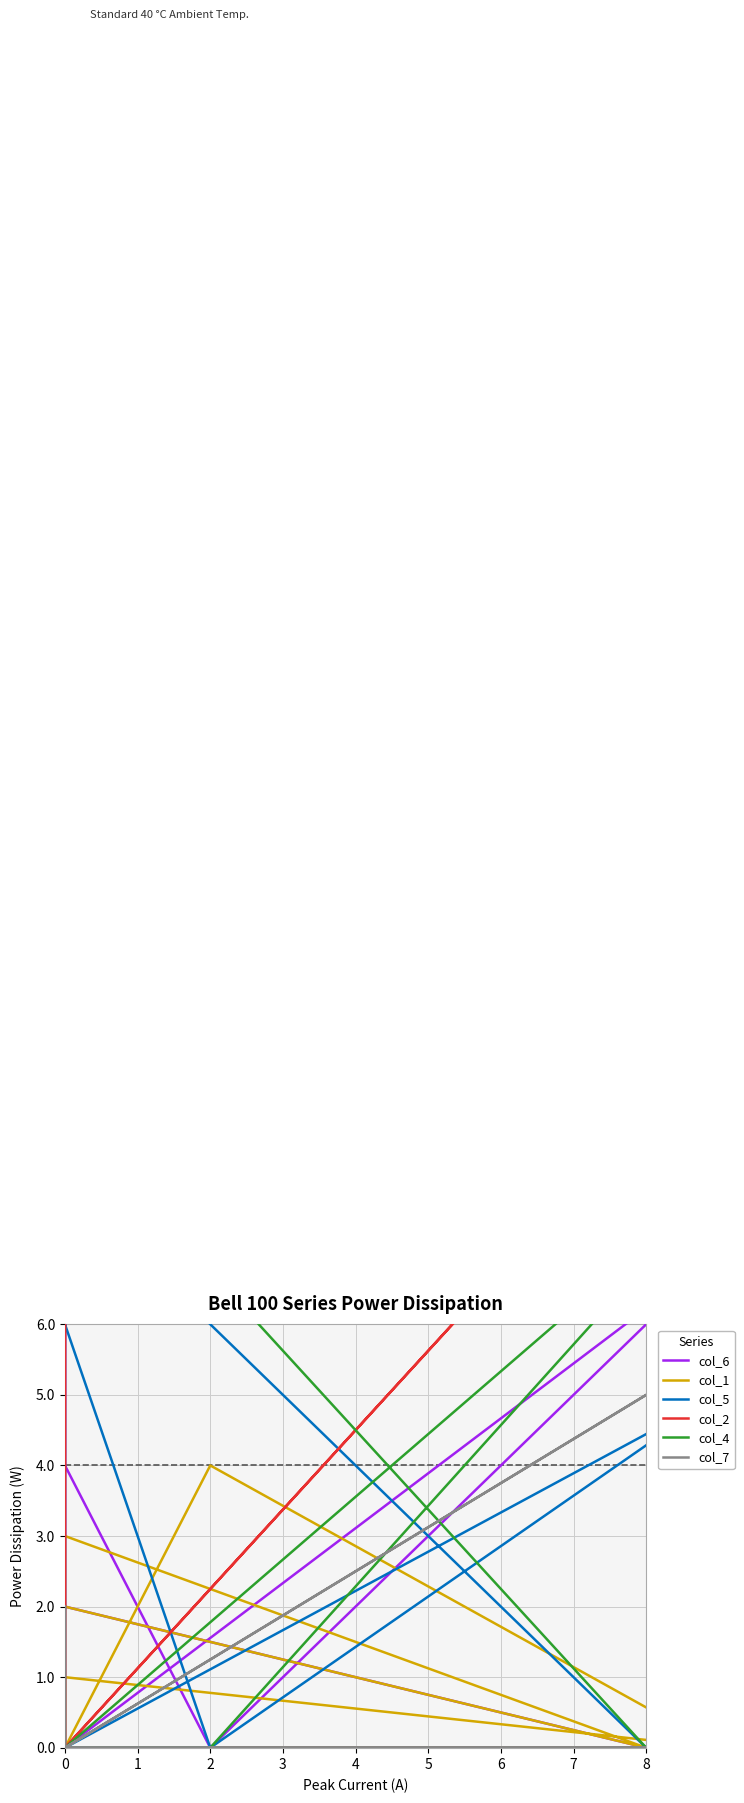

Is the value of col_2 at 1 greater than the value of col_7 at 2?

No